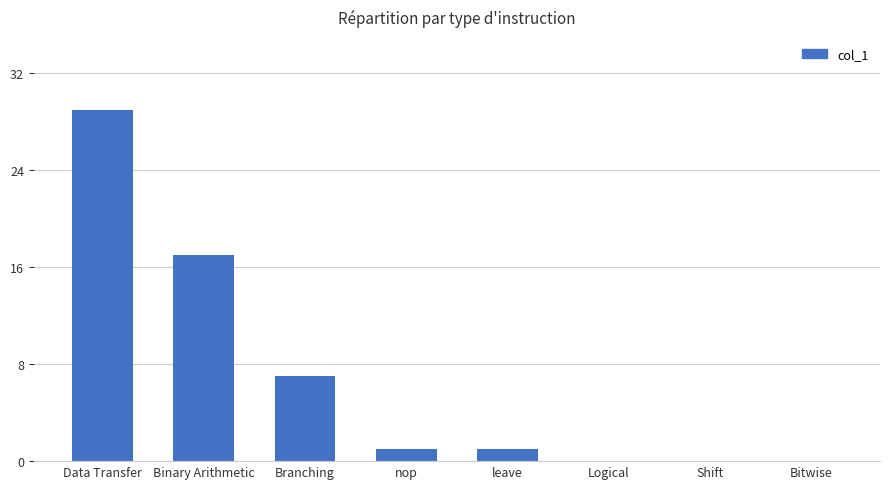

How many series are shown in this chart?

1